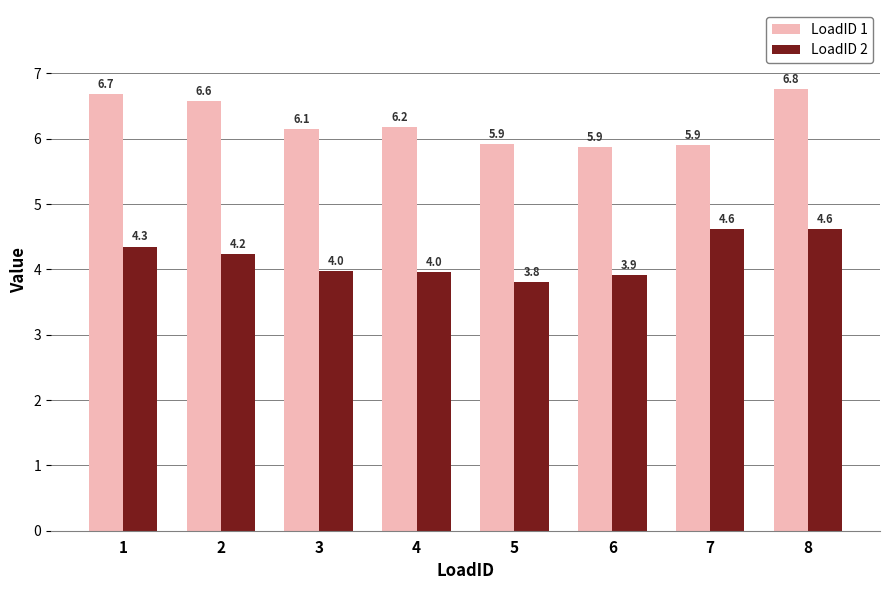

What is the sum of the LoadID 1 values at 1 and 5?

12.6